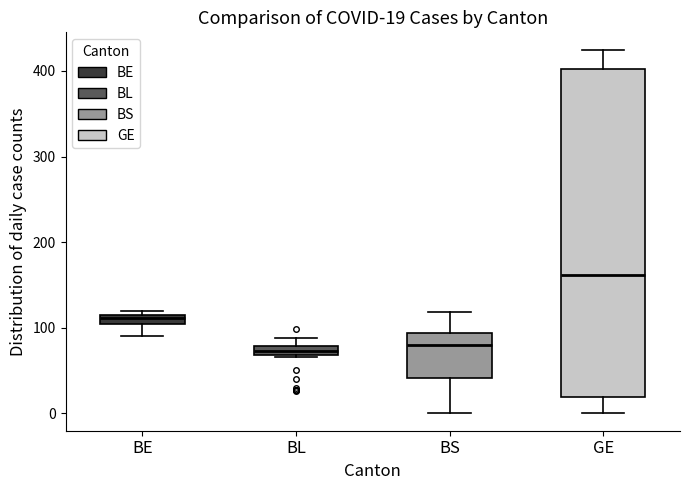

Which box has the highest median line?

GE